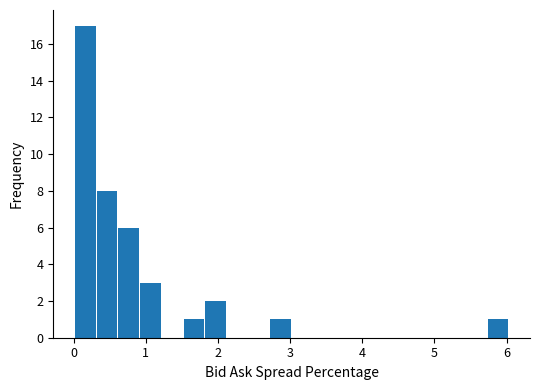

Read against the x-axis, roughly where is the centre of the tallest bar?

0.2